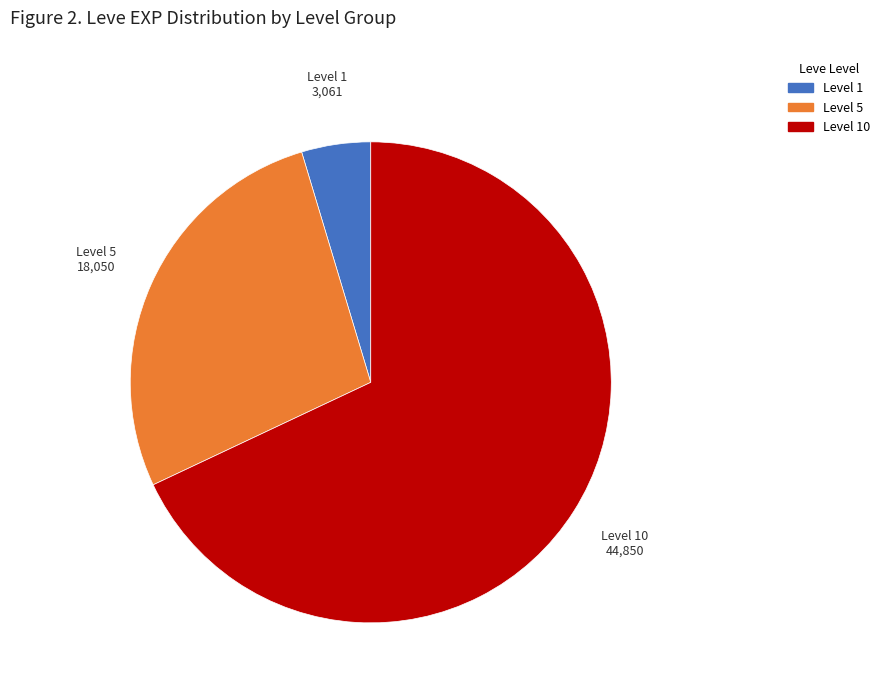

Is there any slice that represents more than half of the pie?

Yes